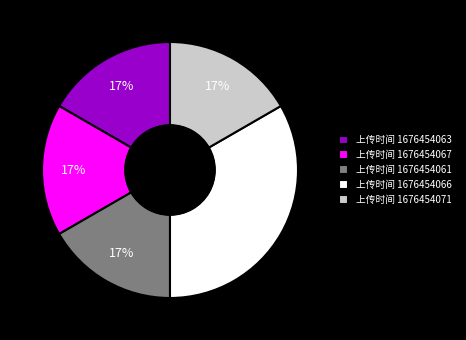

Which category has the biggest portion of the pie?

上传时间 1676454066